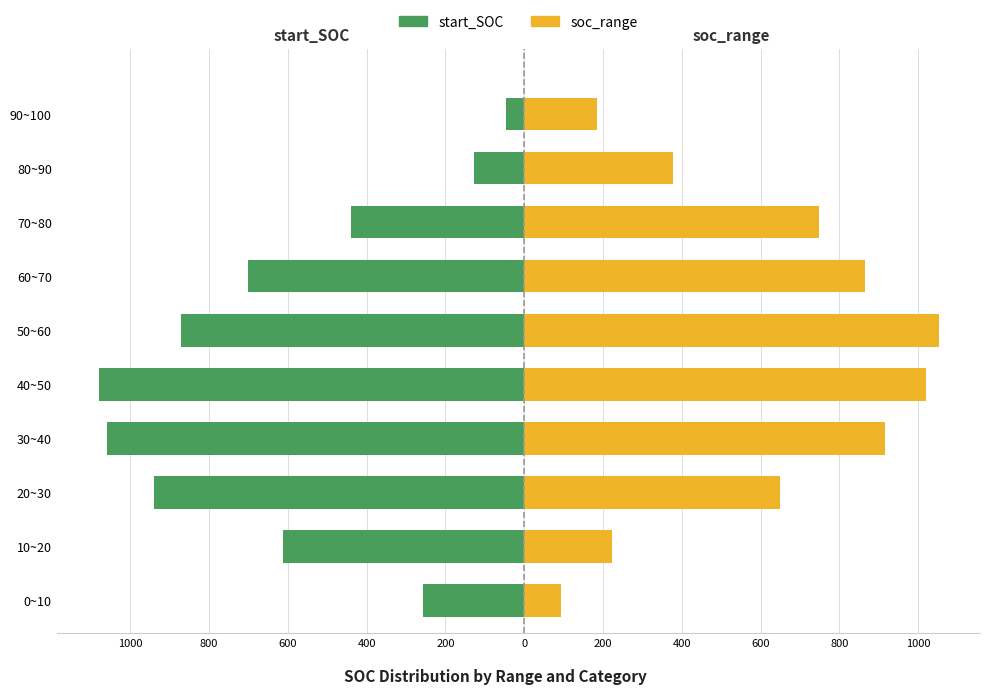

What is the value of the soc_range bar at the 5th from the left?

1019